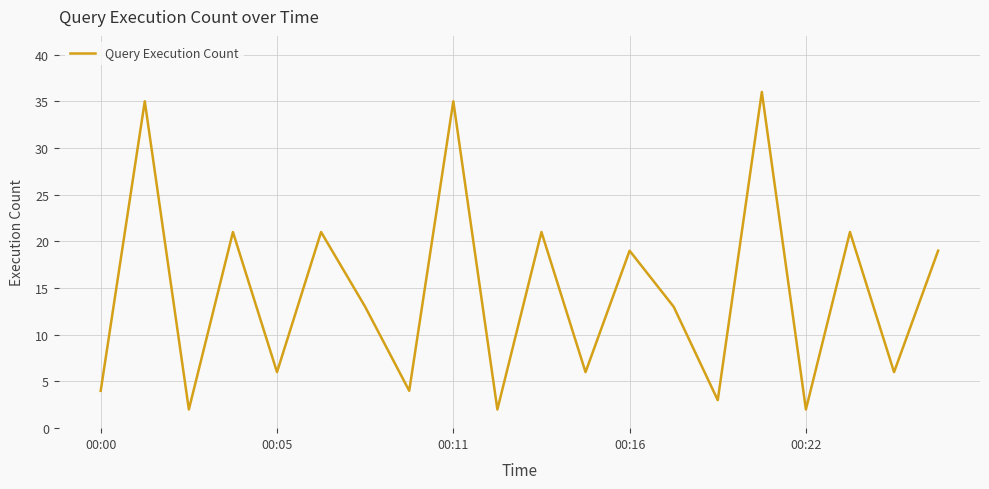

How many series are shown in this chart?

1